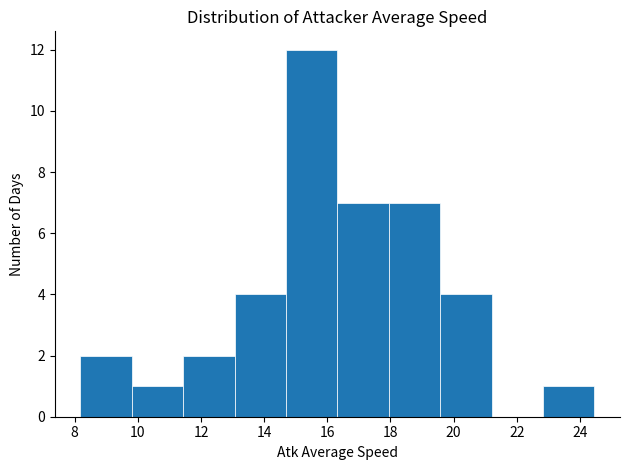

Over which range of the x-axis is the bar tallest?

14.6 to 16.4